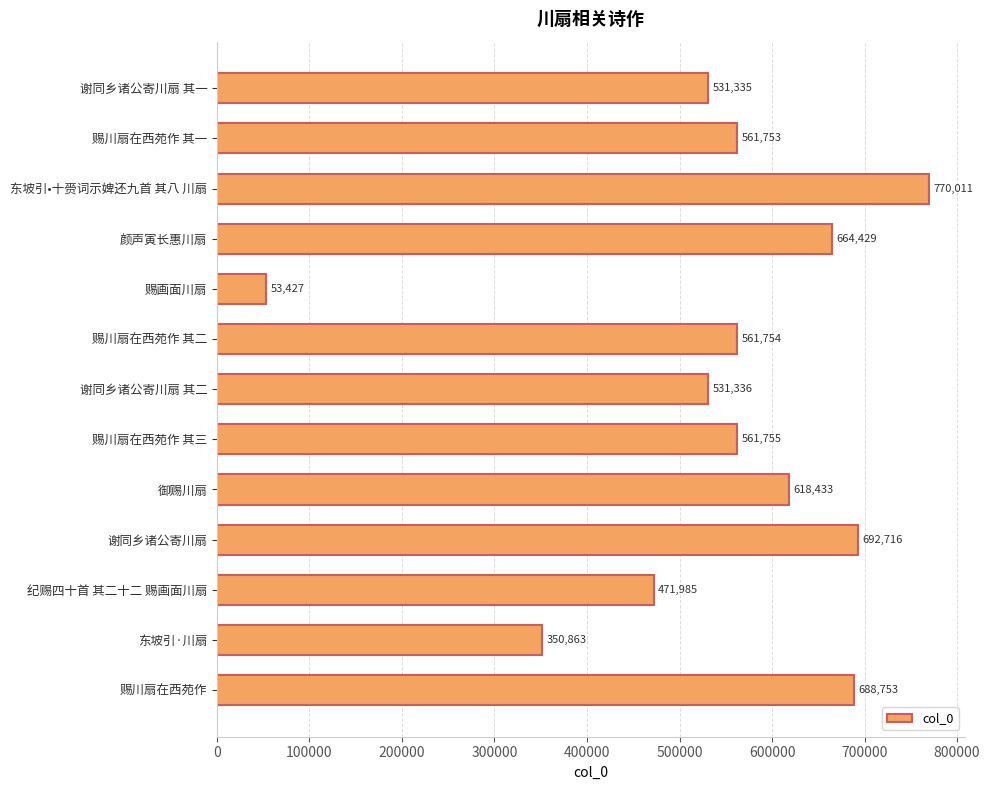

What is the label of the 8th bar from the top?

赐川扇在西苑作 其三